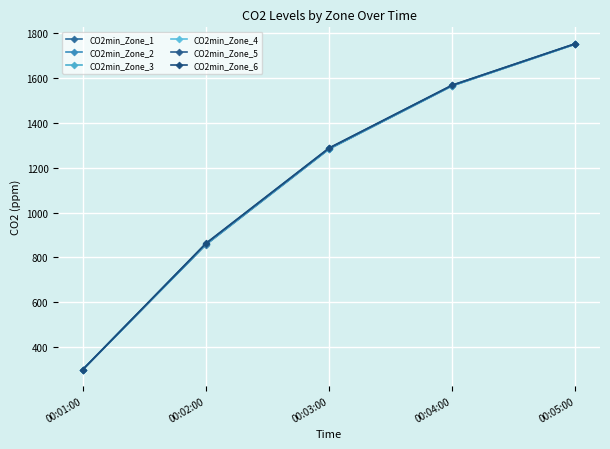

Which has a higher value, 00:03:00 or 00:01:00?

00:03:00